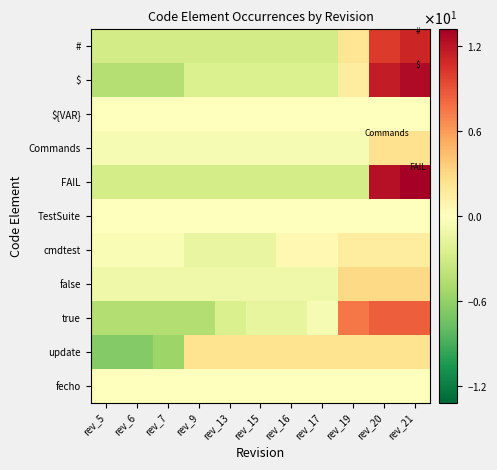

Reading left to right, list all the values displayed in this chart.

#: rev_5=-2.9	rev_6=-2.9	rev_7=-2.9	rev_9=-2.9	rev_13=-2.9	rev_15=-2.9	rev_16=-2.9	rev_17=-2.9	rev_19=2.1	rev_20=10.1	rev_21=11.1
$: rev_5=-4.5	rev_6=-4.5	rev_7=-4.5	rev_9=-2.5	rev_13=-2.5	rev_15=-2.5	rev_16=-2.5	rev_17=-2.5	rev_19=1.5	rev_20=11.5	rev_21=12.5
${VAR}: rev_5=0.0	rev_6=0.0	rev_7=0.0	rev_9=0.0	rev_13=0.0	rev_15=0.0	rev_16=0.0	rev_17=0.0	rev_19=0.0	rev_20=0.0	rev_21=0.0
Commands: rev_5=-0.5	rev_6=-0.5	rev_7=-0.5	rev_9=-0.5	rev_13=-0.5	rev_15=-0.5	rev_16=-0.5	rev_17=-0.5	rev_19=-0.5	rev_20=2.5	rev_21=2.5
FAIL: rev_5=-2.8	rev_6=-2.8	rev_7=-2.8	rev_9=-2.8	rev_13=-2.8	rev_15=-2.8	rev_16=-2.8	rev_17=-2.8	rev_19=-2.8	rev_20=12.2	rev_21=13.2
TestSuite: rev_5=0.0	rev_6=0.0	rev_7=0.0	rev_9=0.0	rev_13=0.0	rev_15=0.0	rev_16=0.0	rev_17=0.0	rev_19=0.0	rev_20=0.0	rev_21=0.0
cmdtest: rev_5=-0.5	rev_6=-0.5	rev_7=-0.5	rev_9=-1.5	rev_13=-1.5	rev_15=-1.5	rev_16=0.5	rev_17=0.5	rev_19=1.5	rev_20=1.5	rev_21=1.5
false: rev_5=-1.1	rev_6=-1.1	rev_7=-1.1	rev_9=-1.1	rev_13=-1.1	rev_15=-1.1	rev_16=-1.1	rev_17=-1.1	rev_19=2.9	rev_20=2.9	rev_21=2.9
true: rev_5=-4.5	rev_6=-4.5	rev_7=-4.5	rev_9=-4.5	rev_13=-2.5	rev_15=-1.5	rev_16=-1.5	rev_17=-0.5	rev_19=7.5	rev_20=8.5	rev_21=8.5
update: rev_5=-6.6	rev_6=-6.6	rev_7=-5.6	rev_9=2.4	rev_13=2.4	rev_15=2.4	rev_16=2.4	rev_17=2.4	rev_19=2.4	rev_20=2.4	rev_21=2.4
fecho: rev_5=0.0	rev_6=0.0	rev_7=0.0	rev_9=0.0	rev_13=0.0	rev_15=0.0	rev_16=0.0	rev_17=0.0	rev_19=0.0	rev_20=0.0	rev_21=0.0